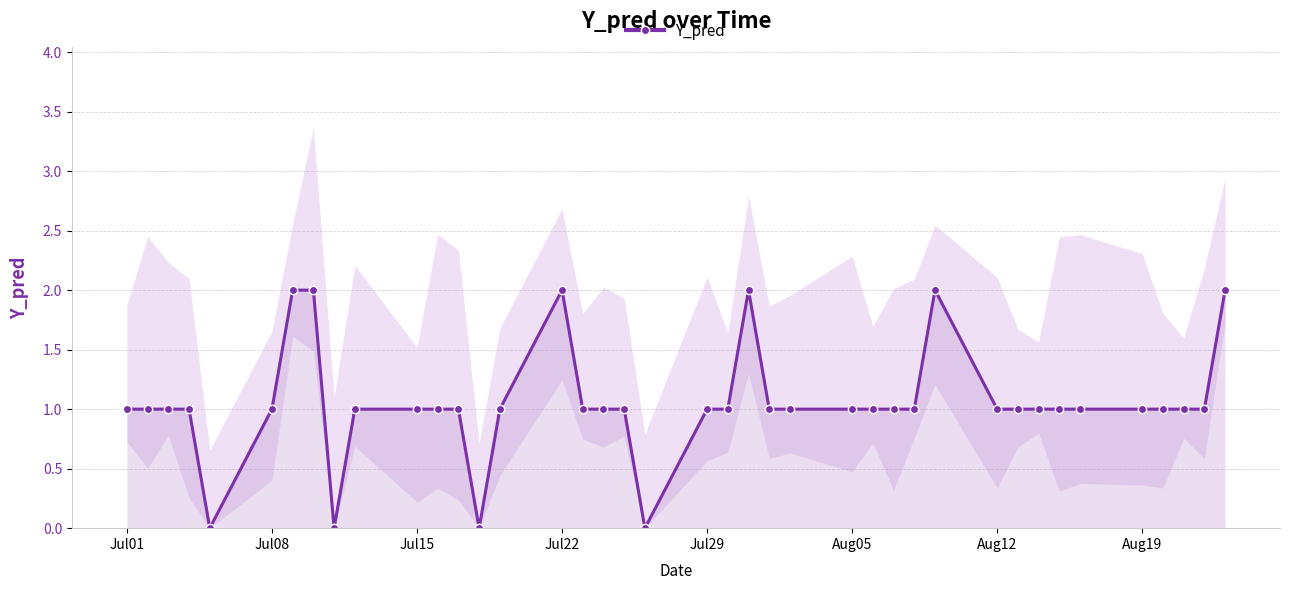

True or false: Y_pred has more than 2 points higher than both neighbors.

True